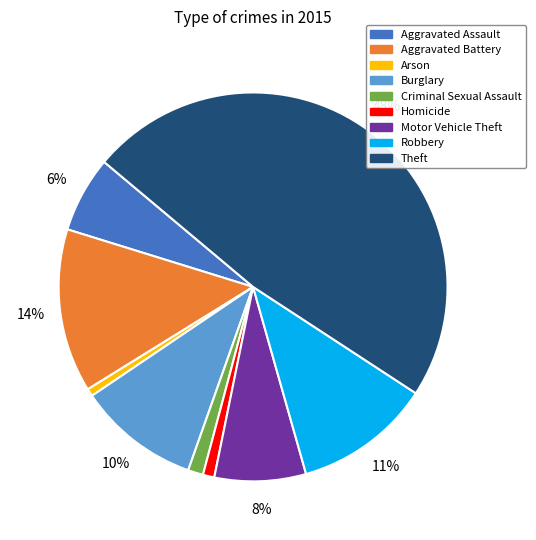

Is Burglary the majority of the pie?

No